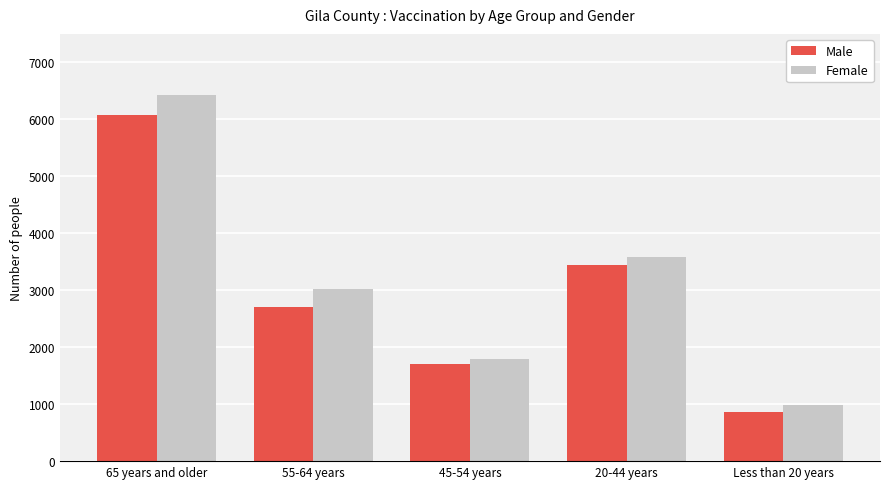

What are all the series names shown in the legend?

Male, Female